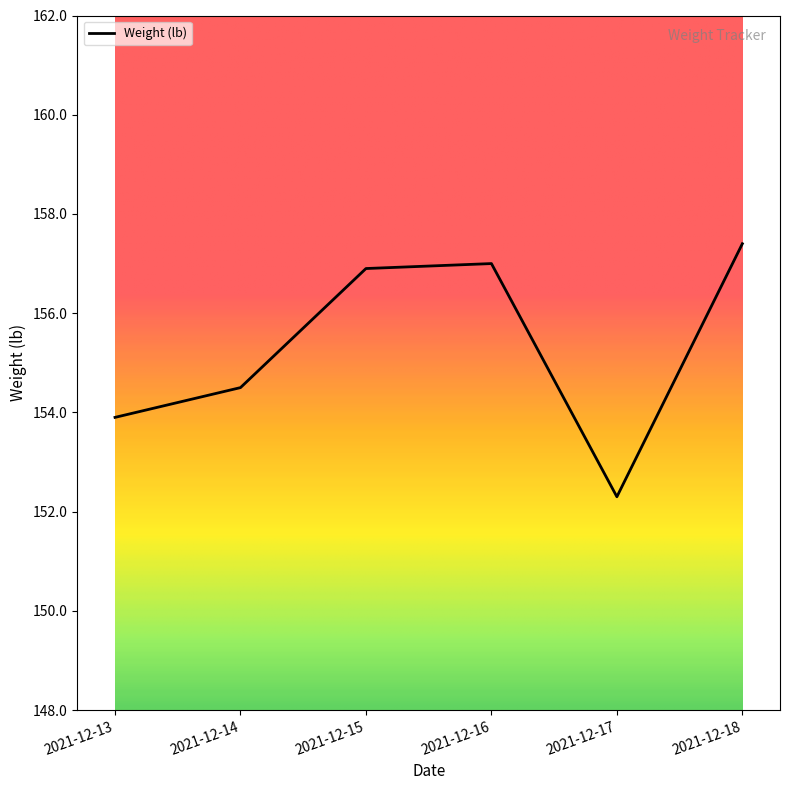

Which category has the highest value across all series?

2021-12-18